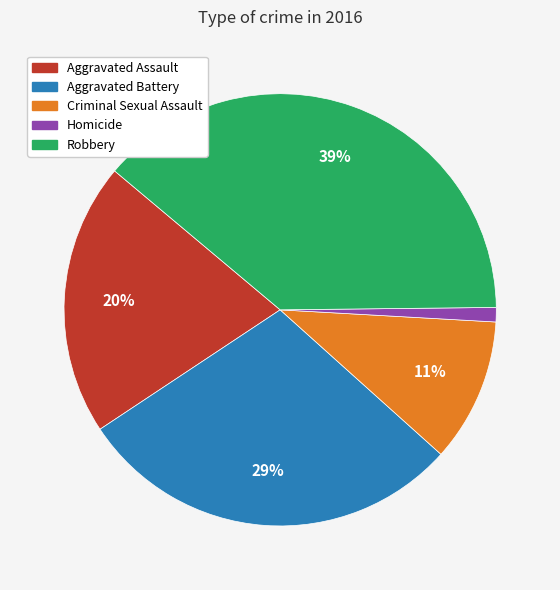

Rank the categories by value from highest to lowest.

Robbery, Aggravated Battery, Aggravated Assault, Criminal Sexual Assault, Homicide